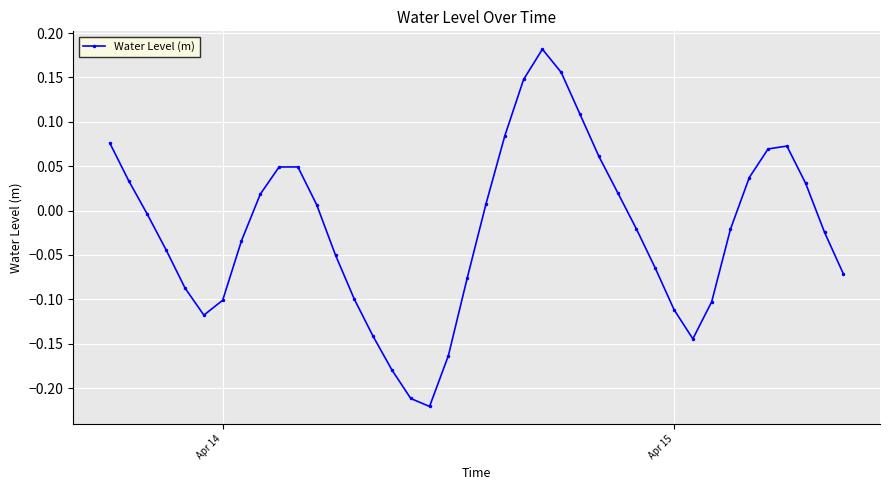

How many data points does each series have?

40